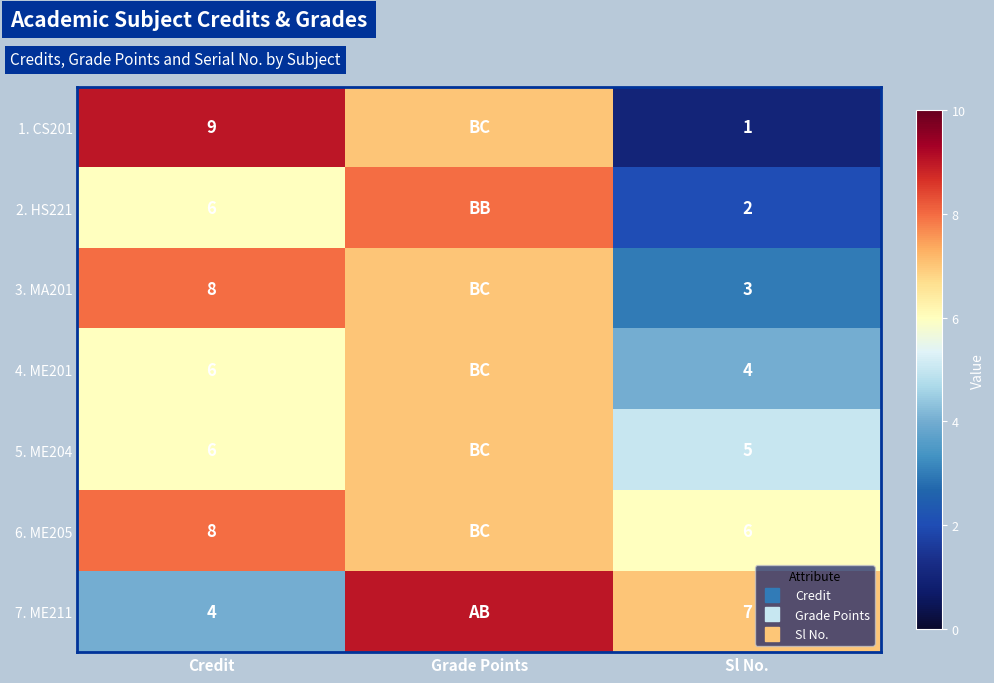

At how many categories does at least one series exceed 8?

2